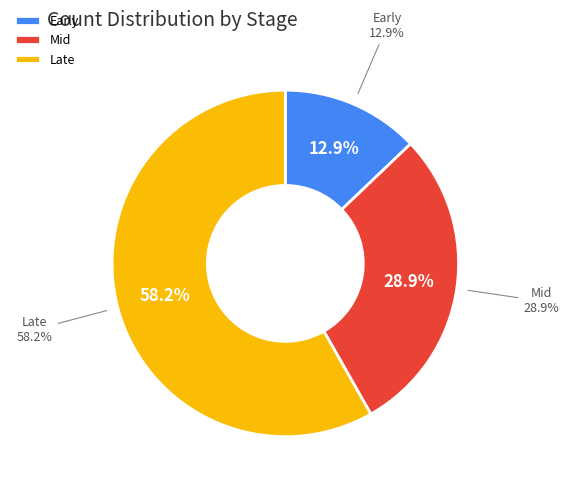

What percentage is the Mid slice, to the nearest percent?

29%